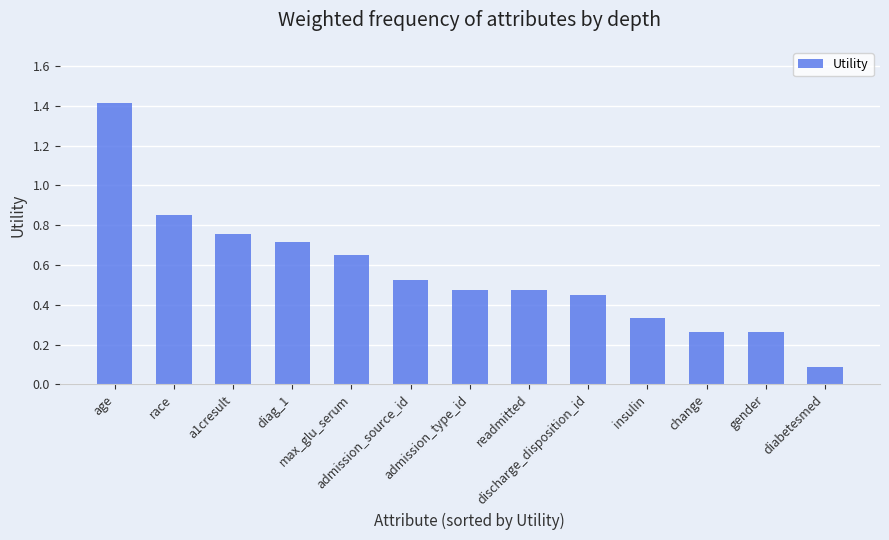

What is the sum of all values?

7.3